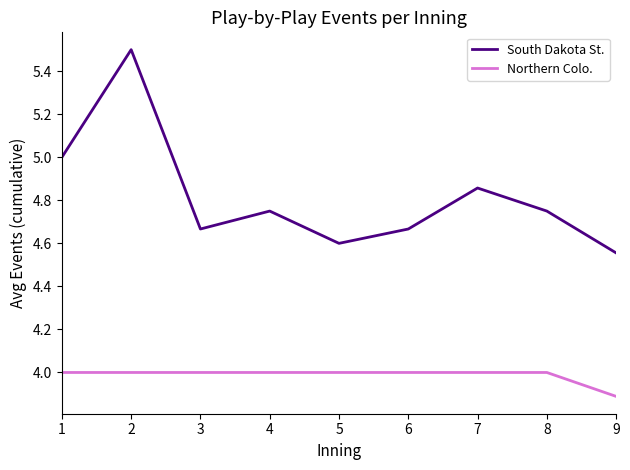

At which label is Northern Colo. closest to 3?

9